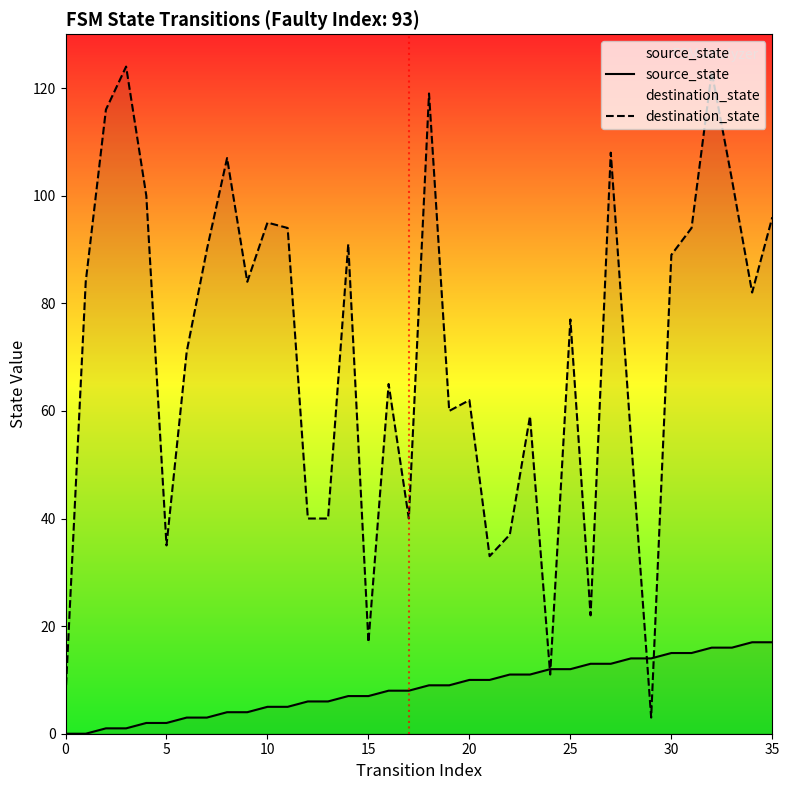

Which series has the largest total across all categories?

destination_state